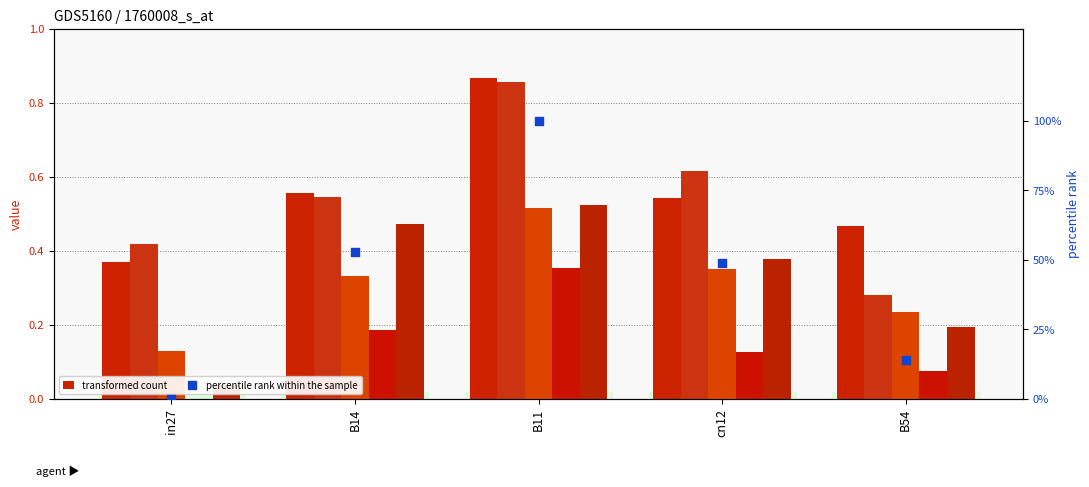

Is the value of job40_scenario3_82 at cn12 greater than the value of job33_scenario4_69 at cn12?

No